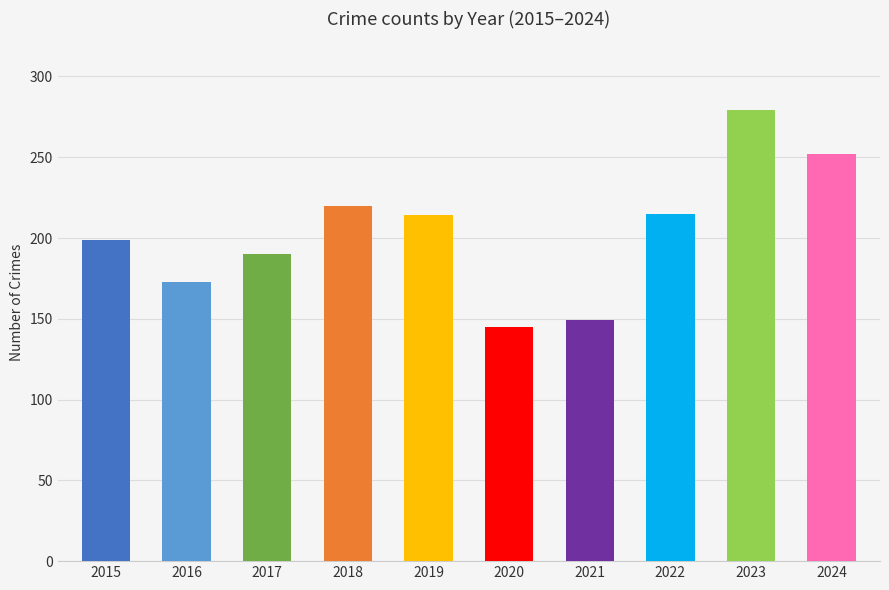

What is the difference between the maximum and minimum values?

134